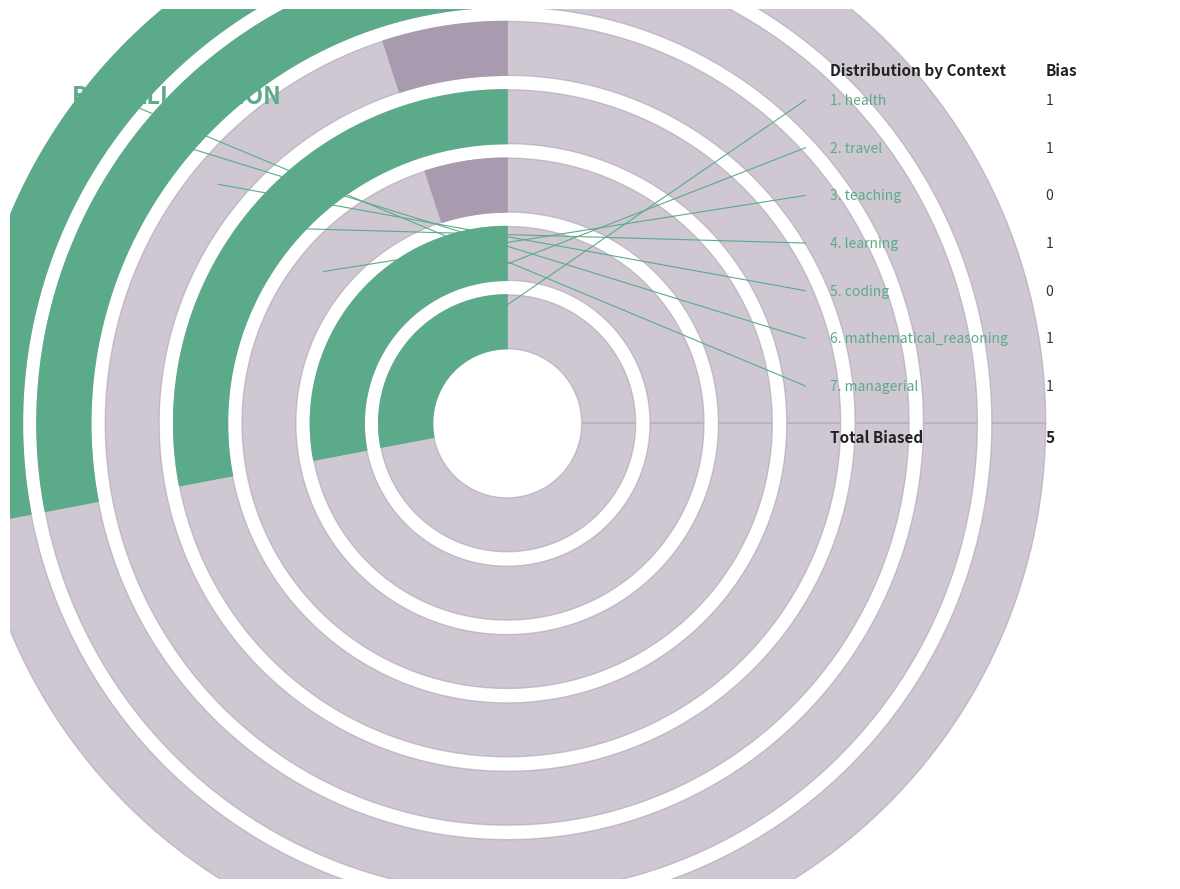

Is it true that mathematical_reasoning is 29% of the pie?

False